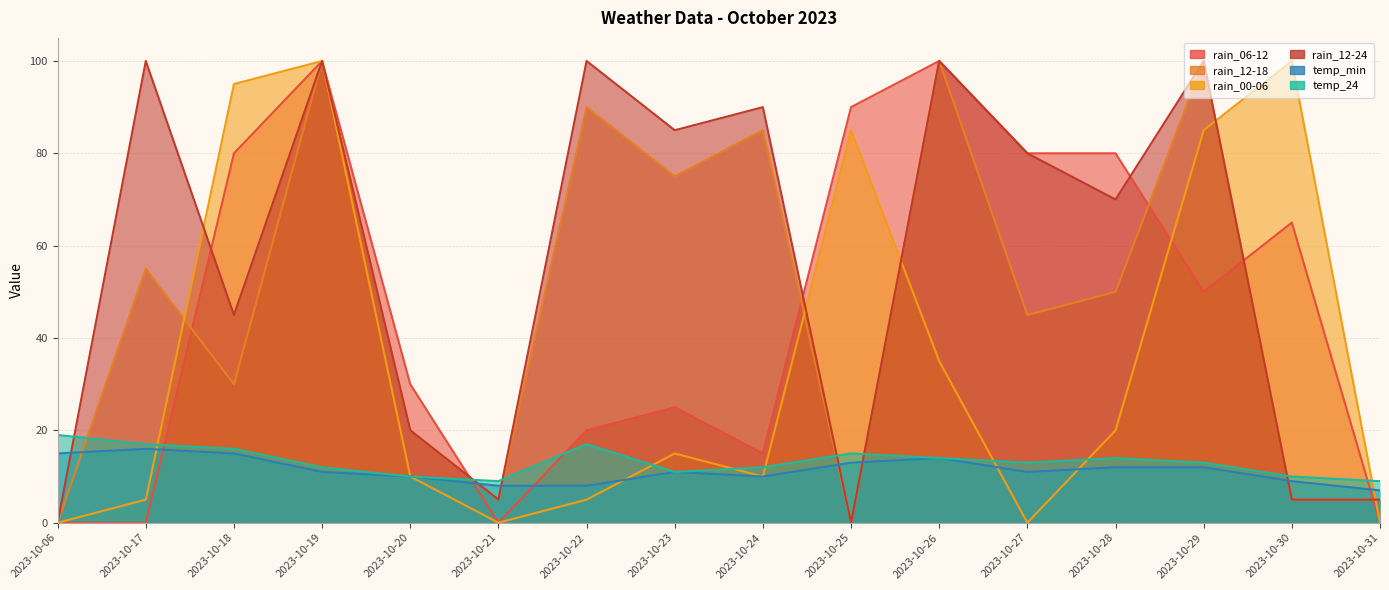

What is the sum of the rain_00-06 values at 2023-10-29 and 2023-10-23?

100